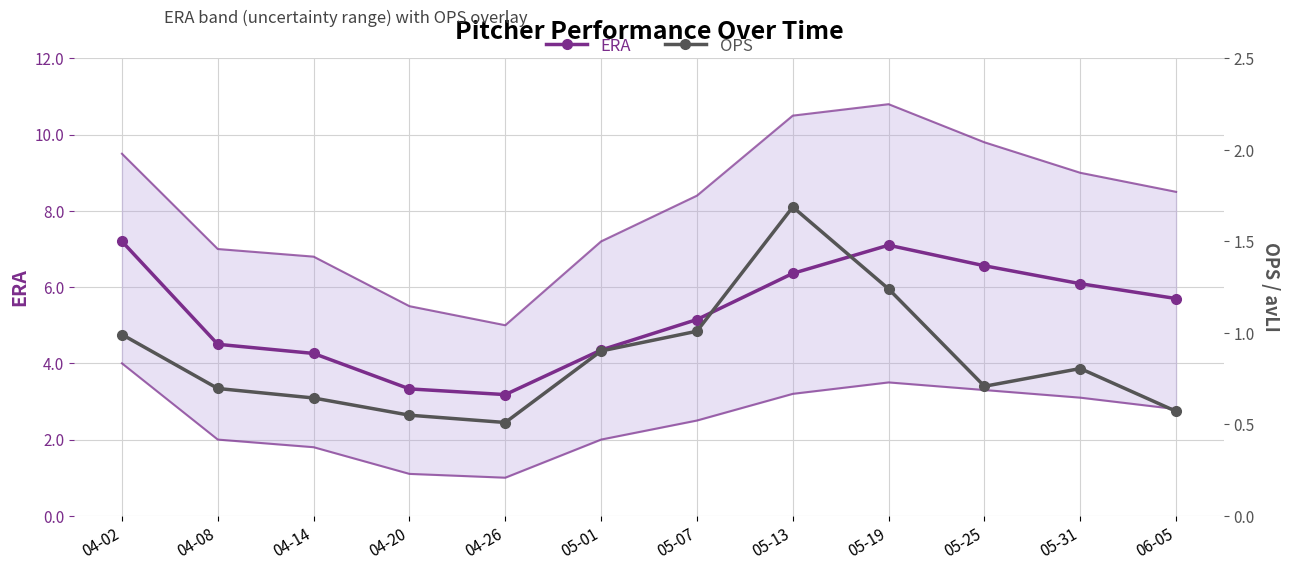

What is the minimum value for ERA?

3.2